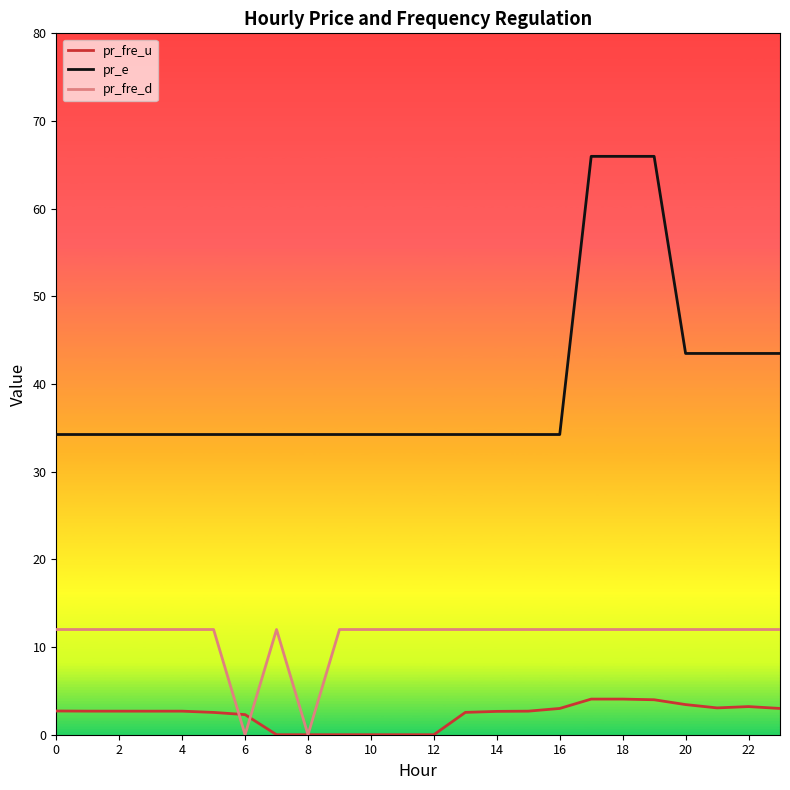

Which series has the largest total across all categories?

pr_e